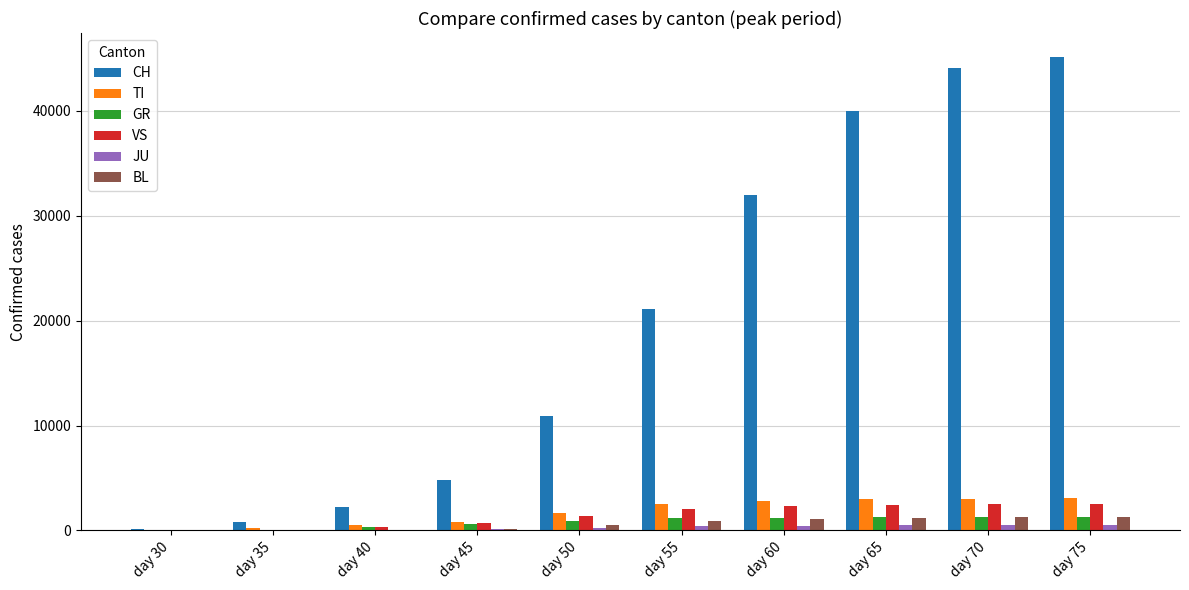

Is it true that VS equals 872 at day 75?

False